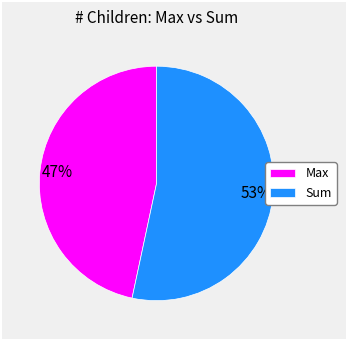

Does Sum represent more than half of the total?

Yes